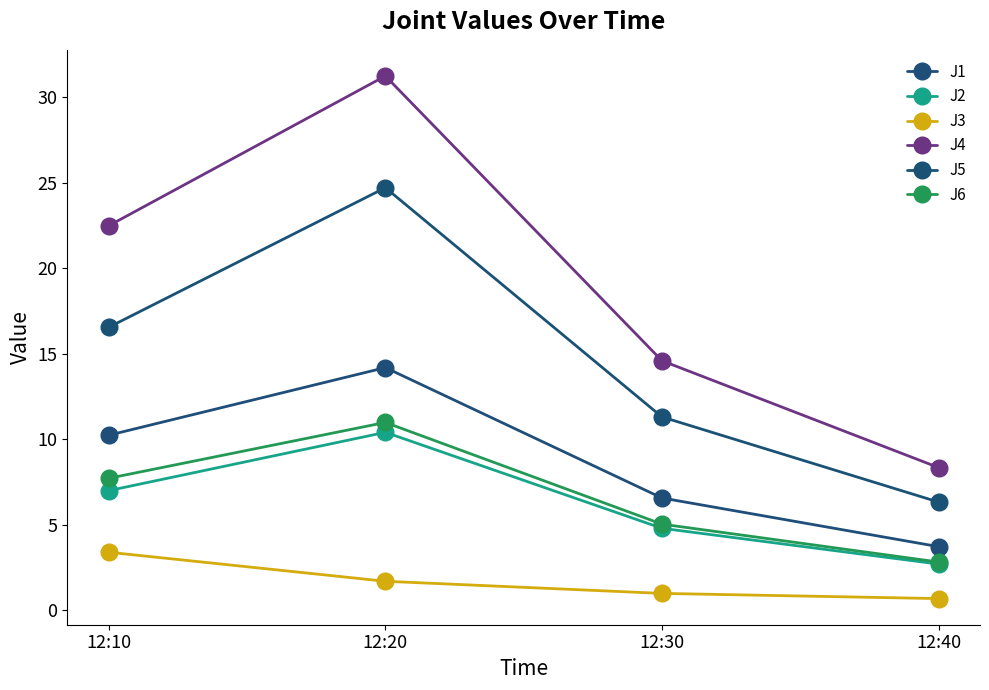

What is the approximate value of J3 at 12:30?

1.0